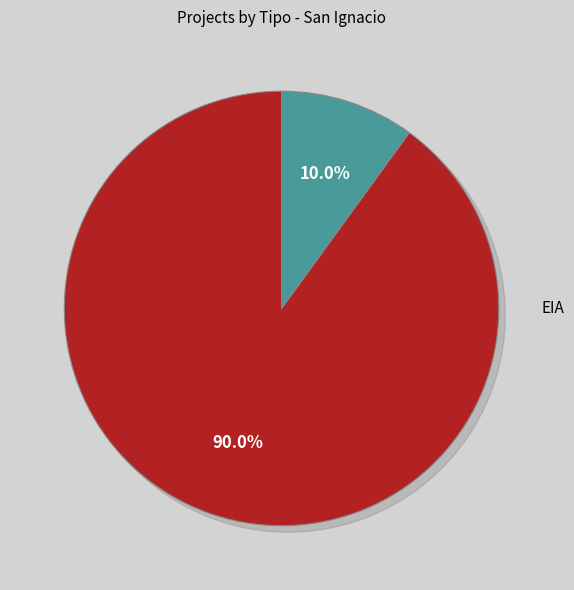

Is it true that EIA is 5% of the pie?

False